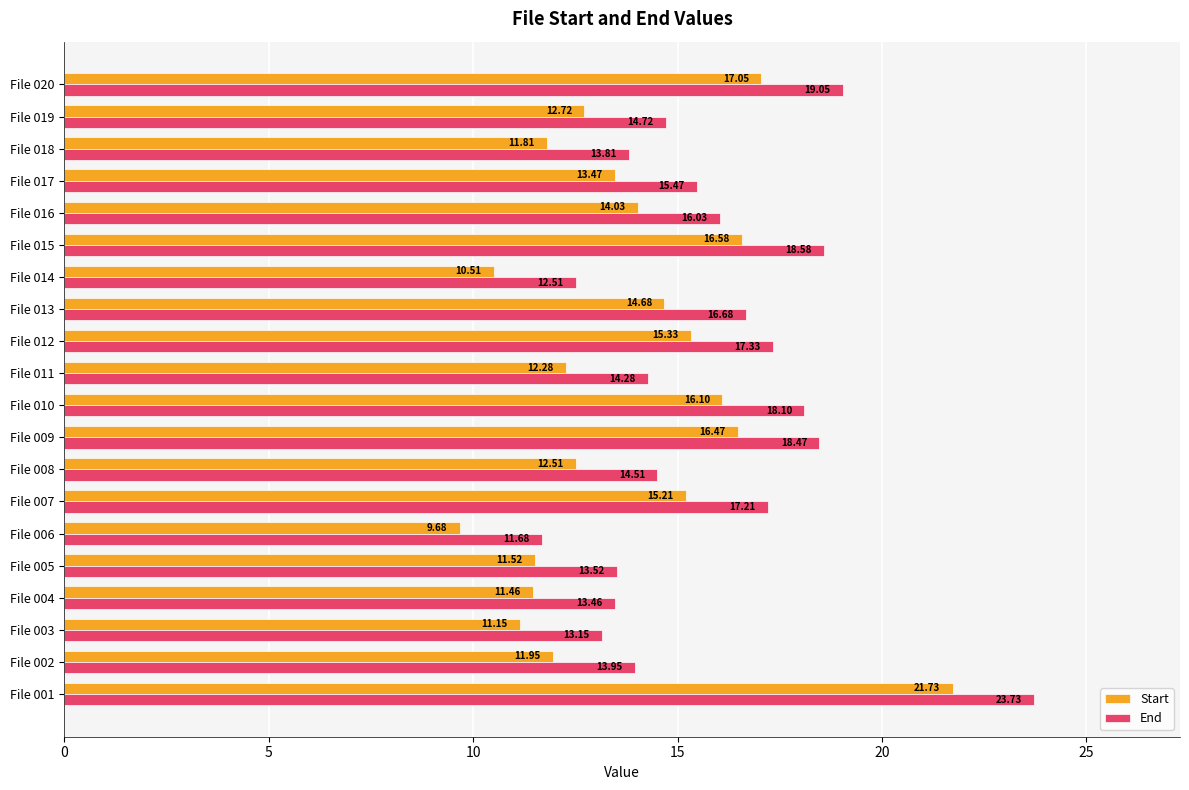

What is the sum of the End values at File 012 and File 011?

31.6